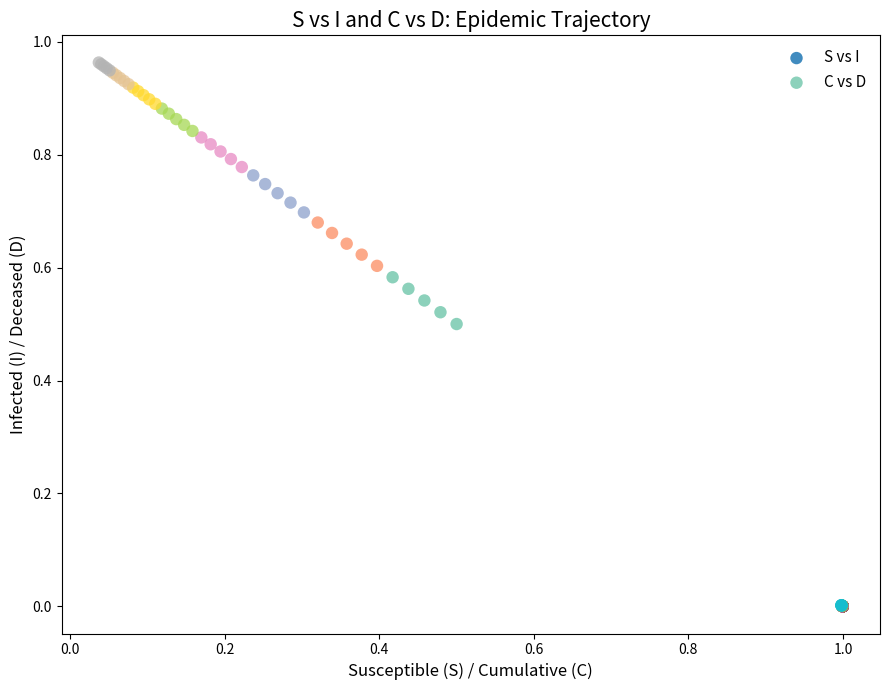

Which series contains the highest Y value?

C vs D